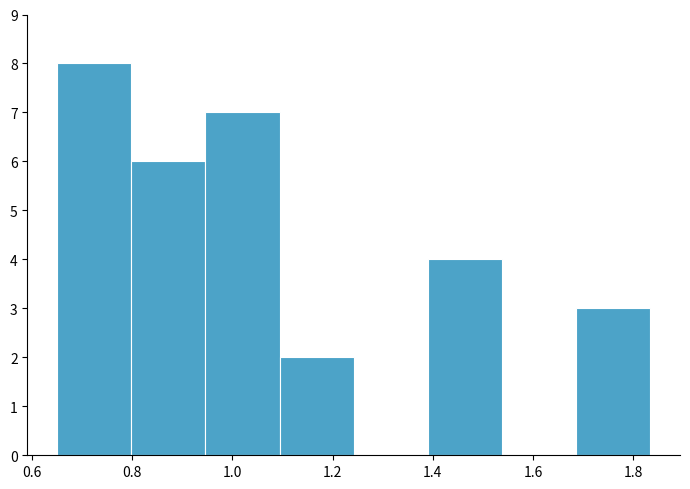

How tall is the bar that spans 1.40 to 1.54 on the x-axis? Neither the bar edges nor the heights are printed on the chart, so give them approximately, as read against the axes.

4